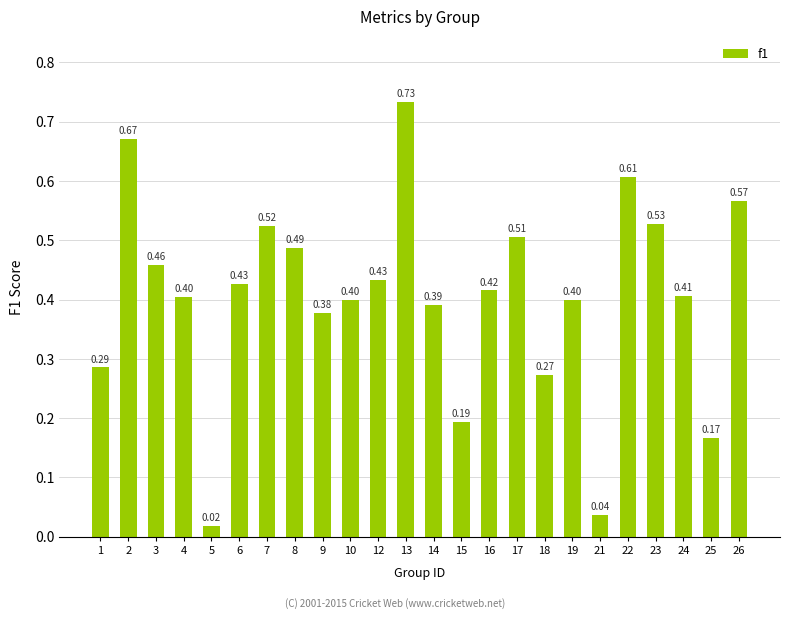

Which has a higher value, 14 or 19?

19